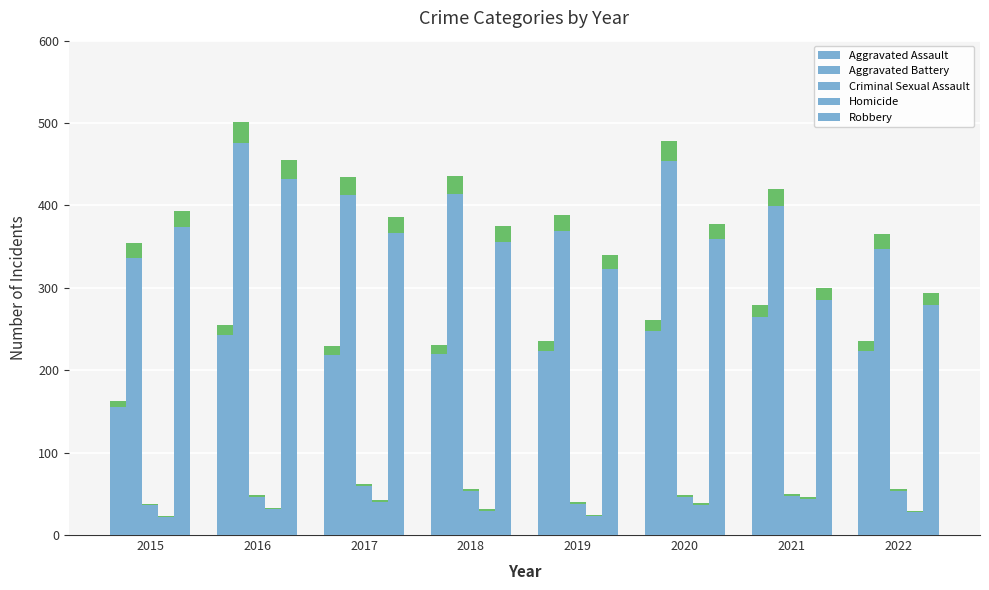

What is the approximate value of Aggravated Assault at 2022?

235